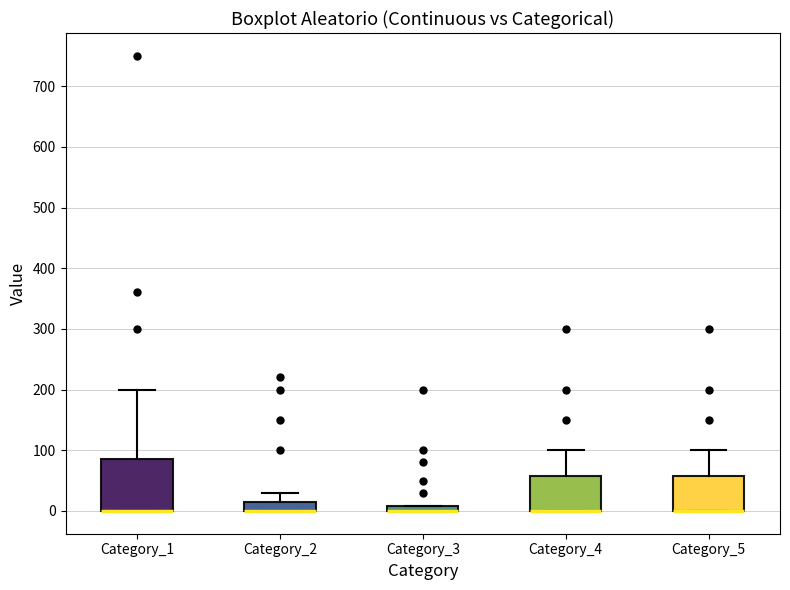

Comparing the boxes themselves (not the whiskers), which one is the tallest?

Category_1